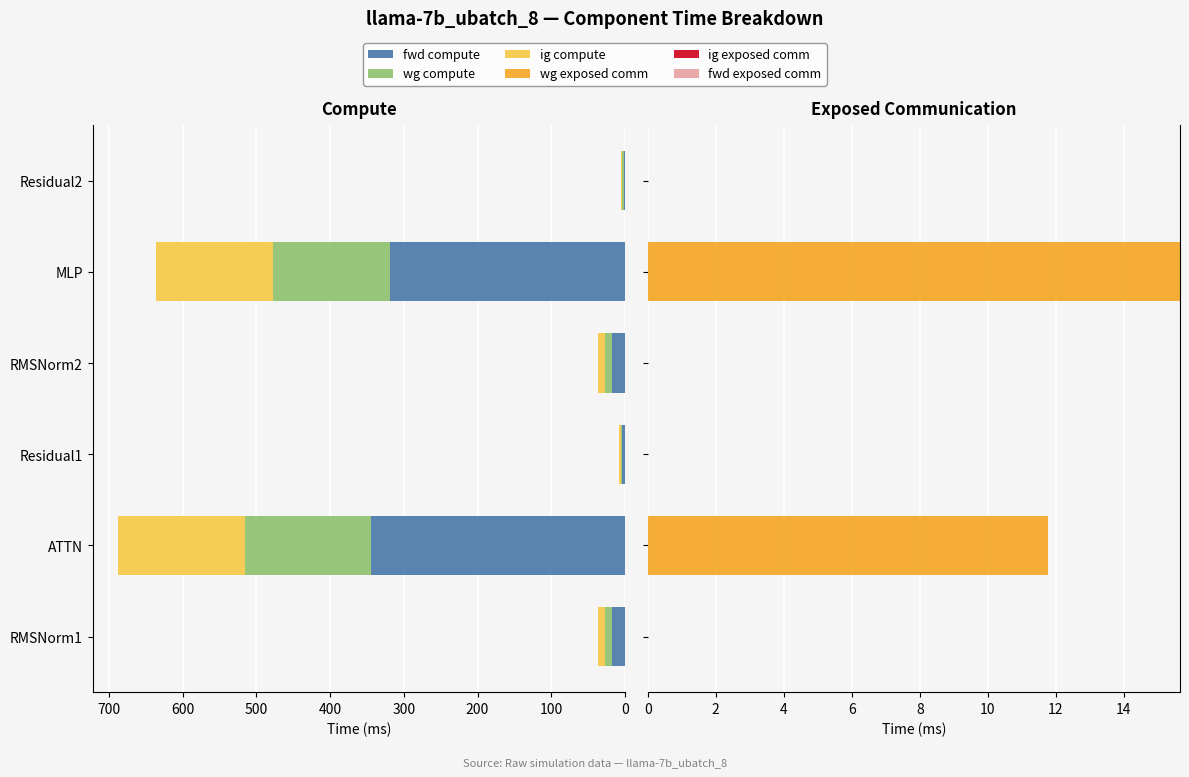

What is the approximate value of wg compute at MLP?

159.2